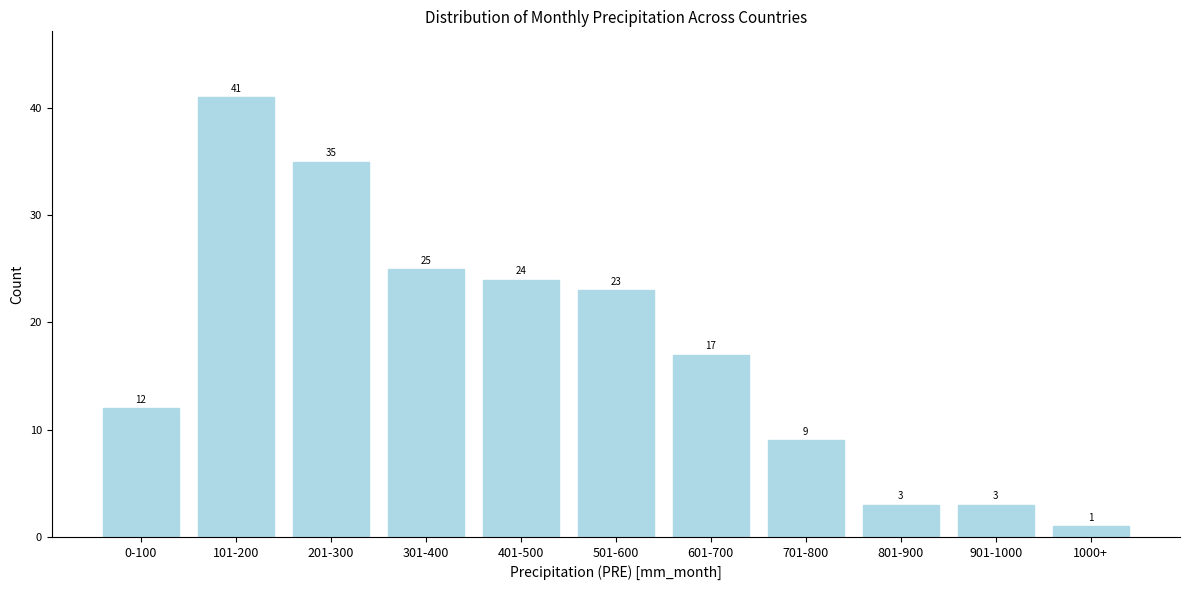

Reading left to right, extract all data points from this chart.

12	41	35	25	24	23	17	9	3	3	1